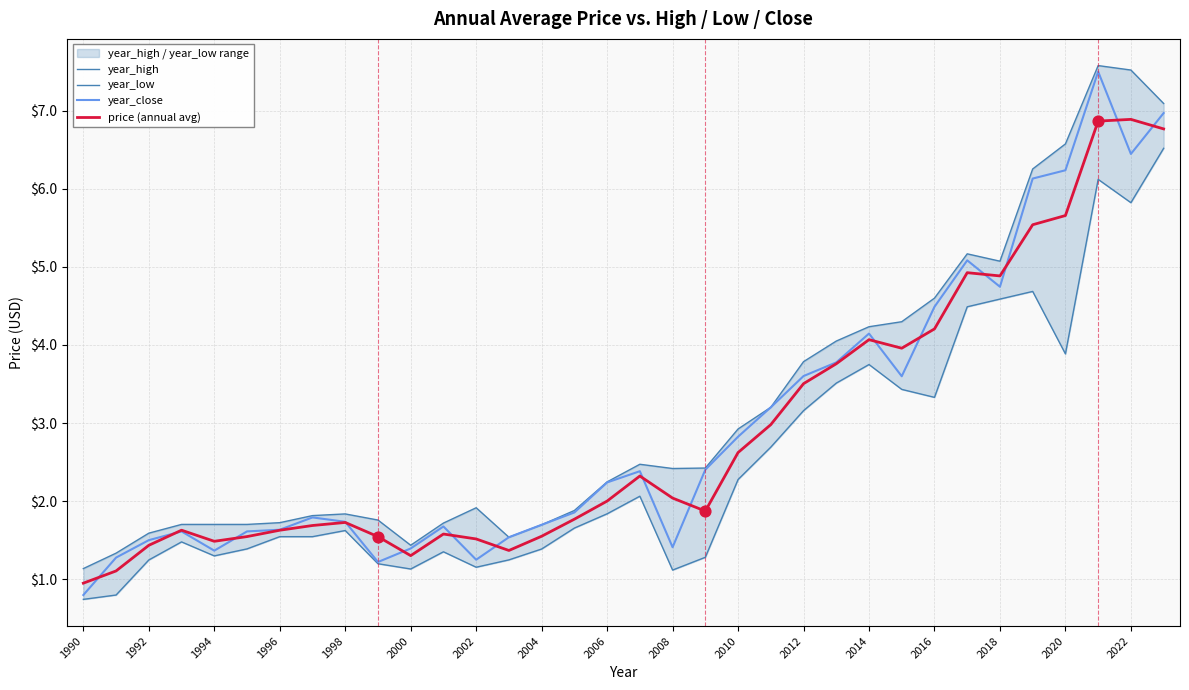

Which series contains the highest Y value?

year_high